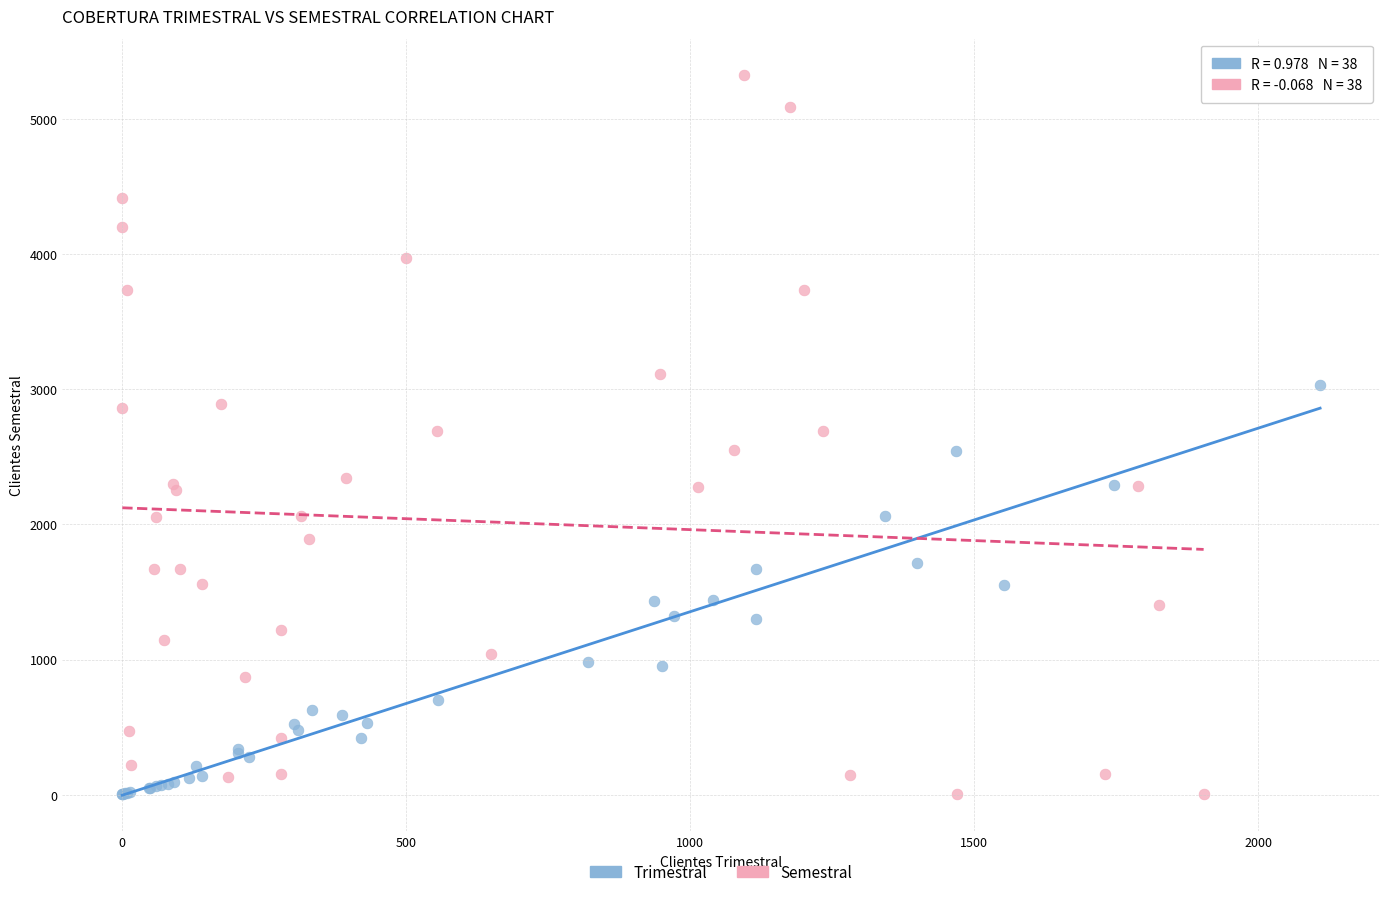

Which series reaches the maximum Y coordinate?

Semestral